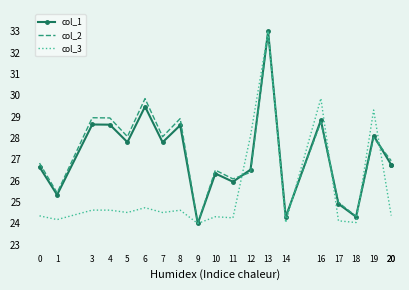

Is it true that col_1 equals 24.9 at 17?

True